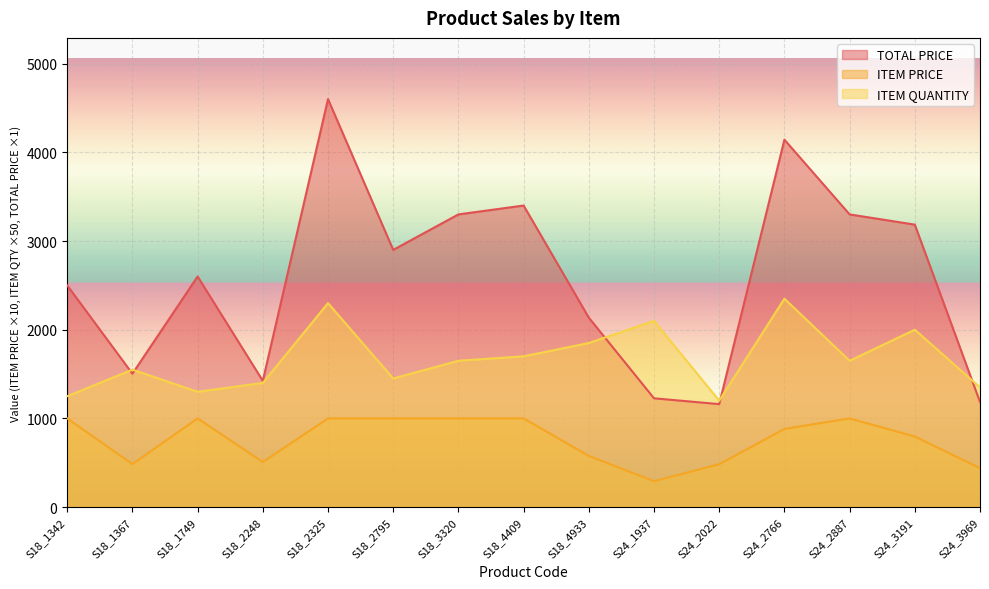

True or false: ITEM PRICE has more than 0 points higher than both neighbors.

True